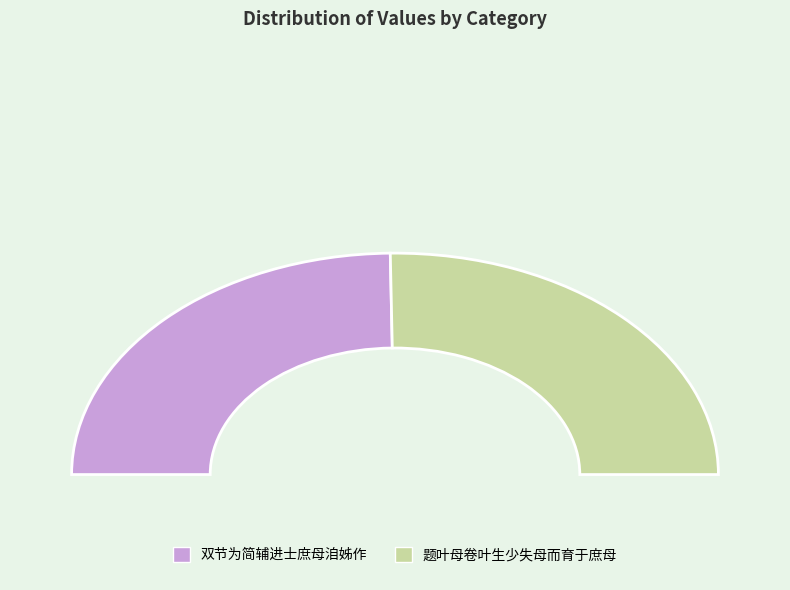

The 题叶母卷叶生少失母而育于庶母 slice represents 50% of the pie. True or false?

True